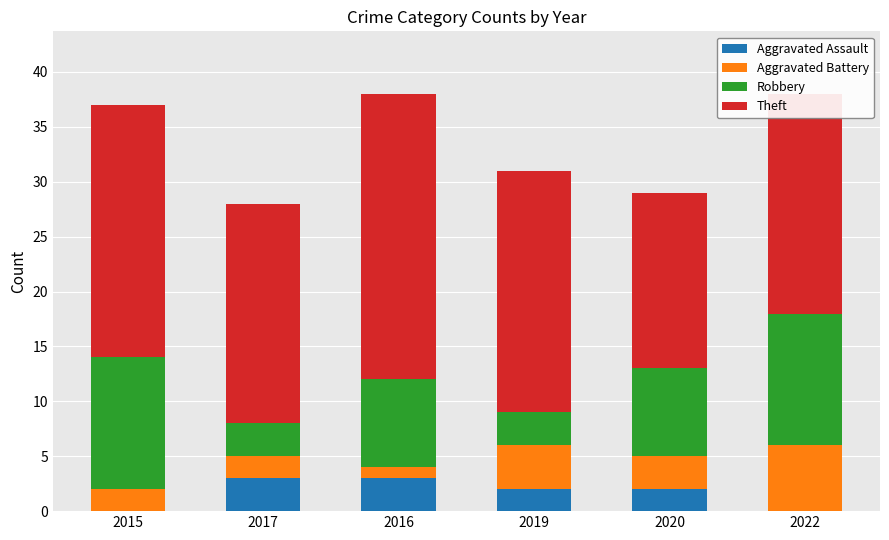

What is the sum of all Aggravated Assault values?

10